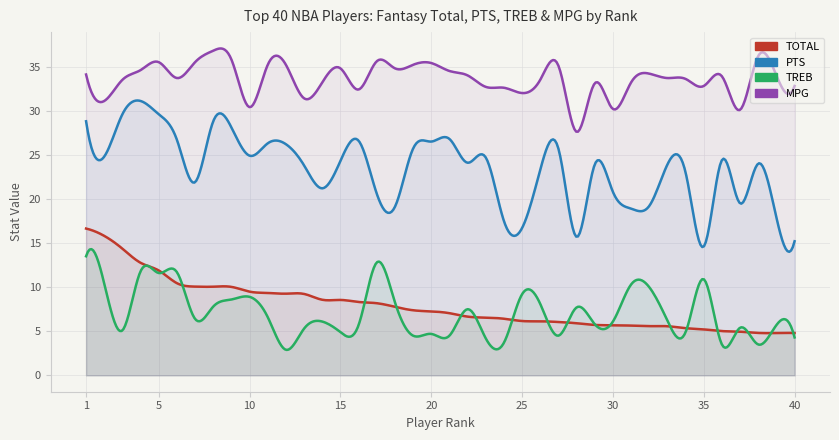

Rank the categories by TREB value from highest to lowest.

1, 17, 4, 6, 5, 35, 2, 31, 32, 25, 10, 9, 18, 26, 8, 28, 22, 11, 7, 33, 14, 30, 29, 16, 39, 37, 13, 3, 15, 34, 20, 19, 21, 27, 40, 23, 24, 36, 38, 12